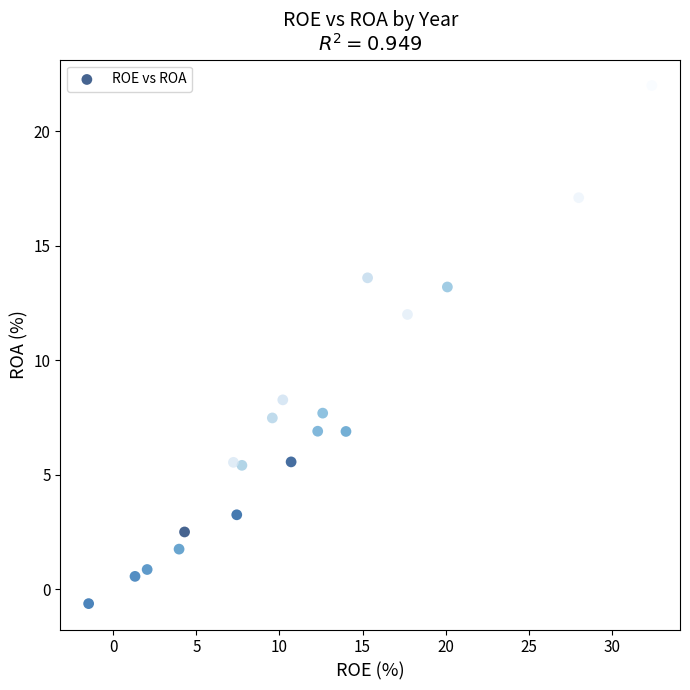

What is the range of Y values (max minus min)?

22.6